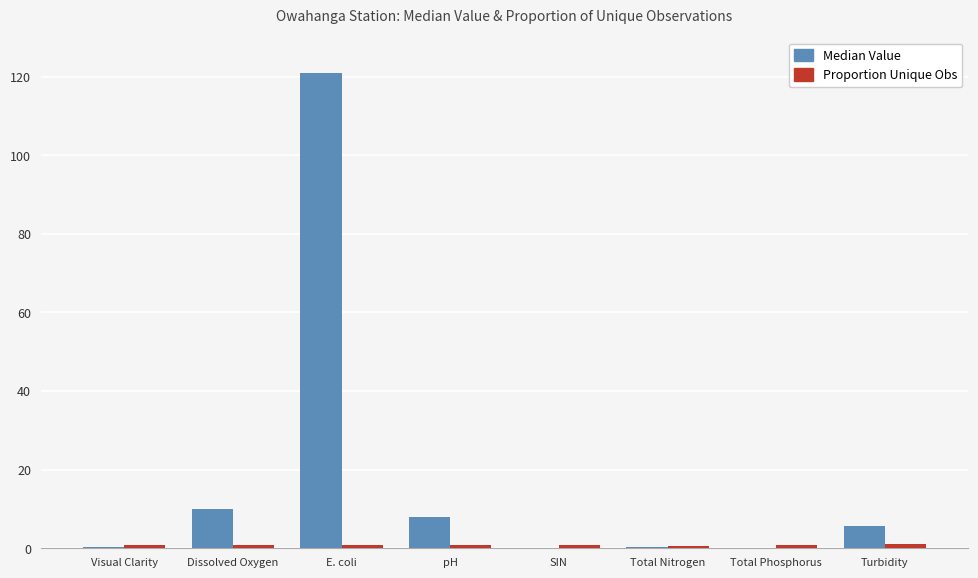

Does the chart contain stacked bars?

No